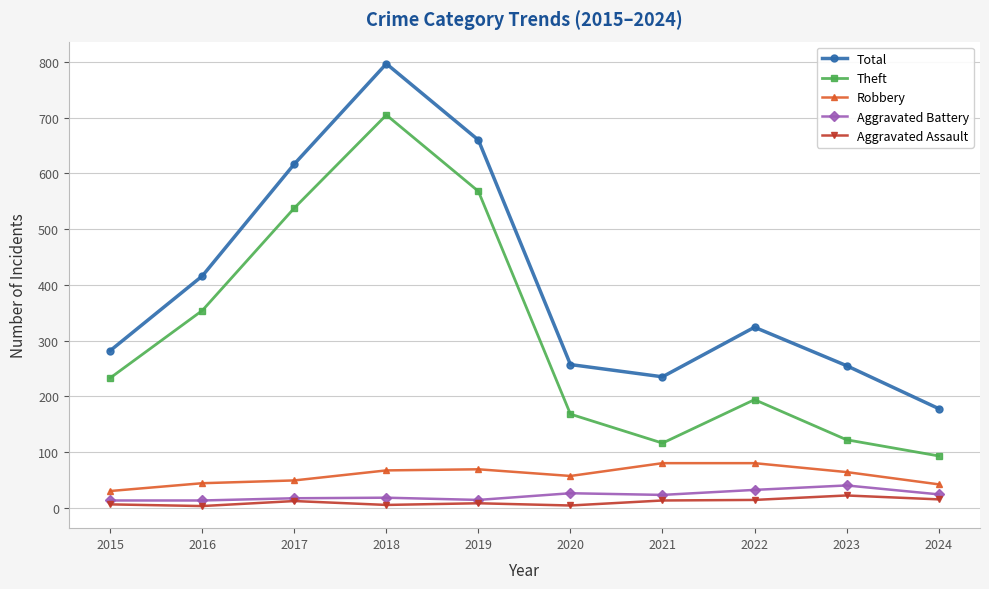

What is the sum of all Aggravated Battery values?

220